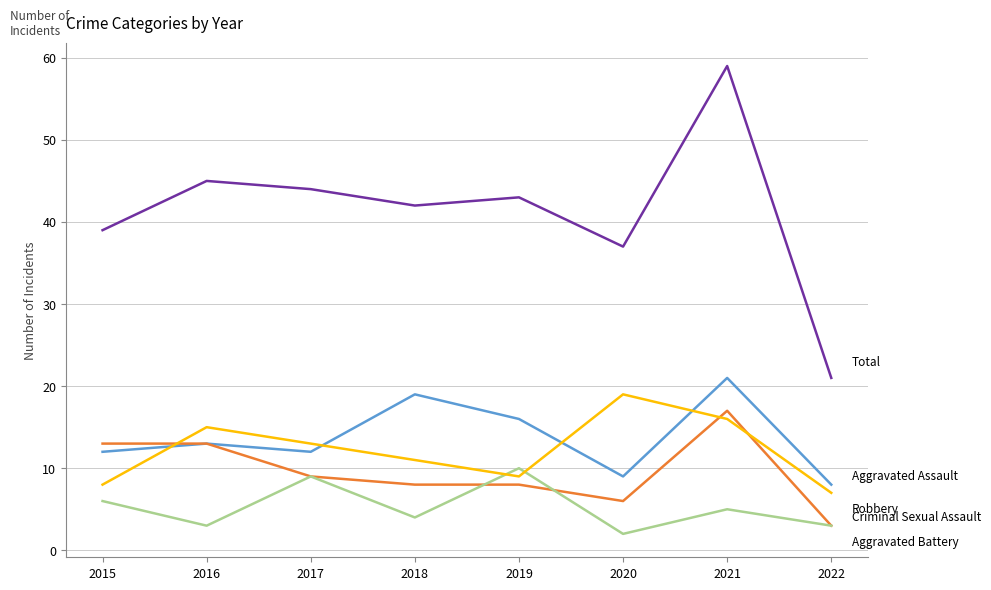

What is the total value across all series at 2022?

42